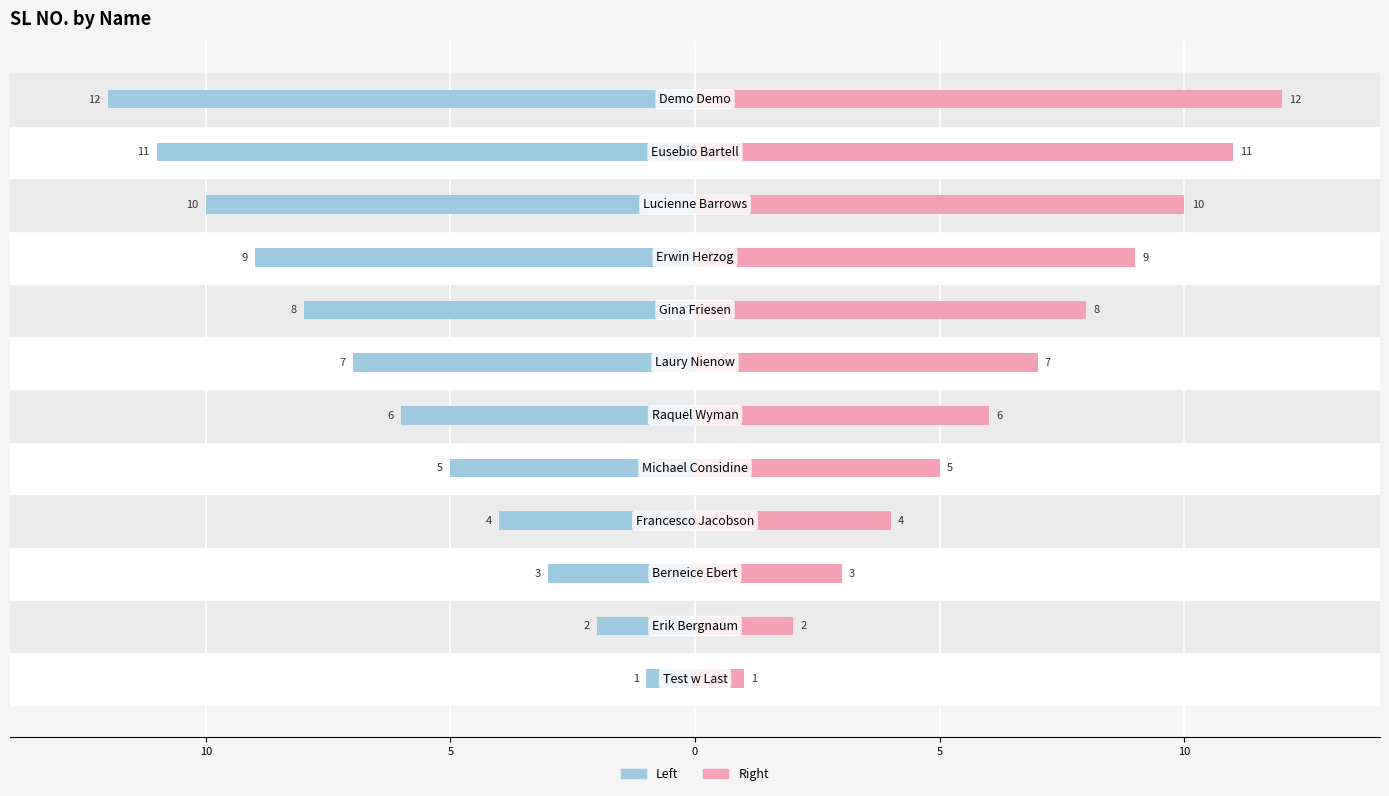

Reading left to right, list all the values displayed in this chart.

Left (SL NO.): -1	-2	-3	-4	-5	-6	-7	-8	-9	-10	-11	-12
Right (SL NO.): 1	2	3	4	5	6	7	8	9	10	11	12